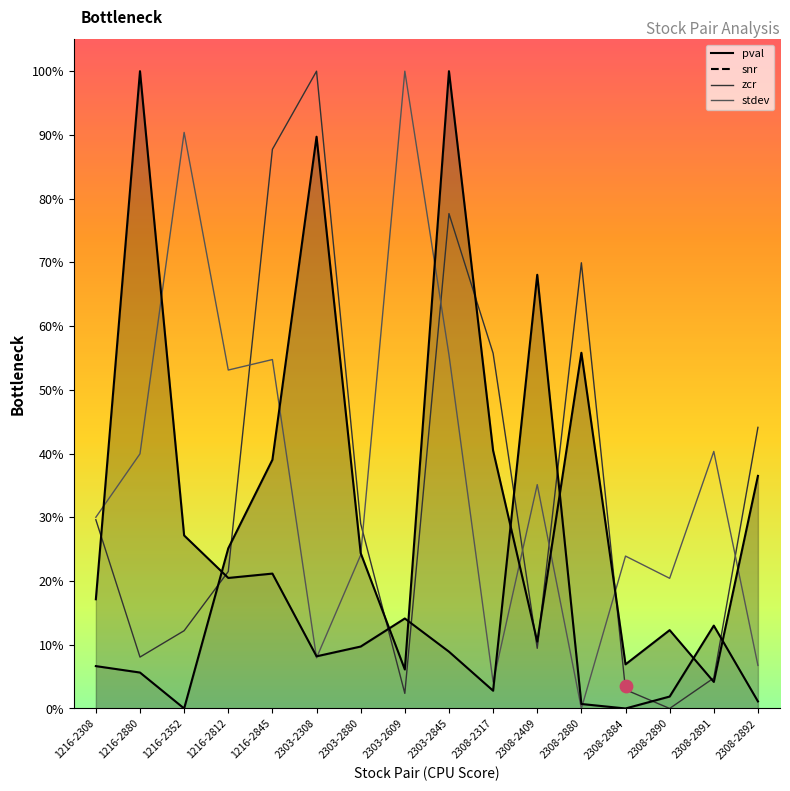

At how many categories does at least one series exceed 0?

16